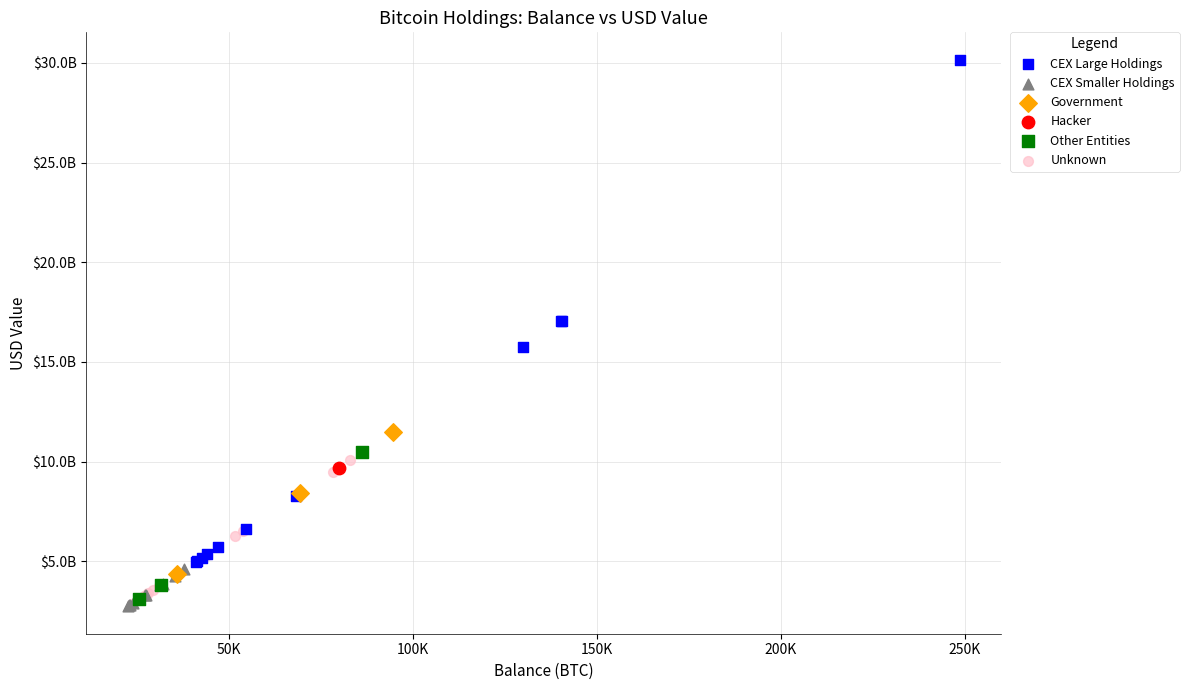

Which series contains the highest Y value?

CEX Large Holdings